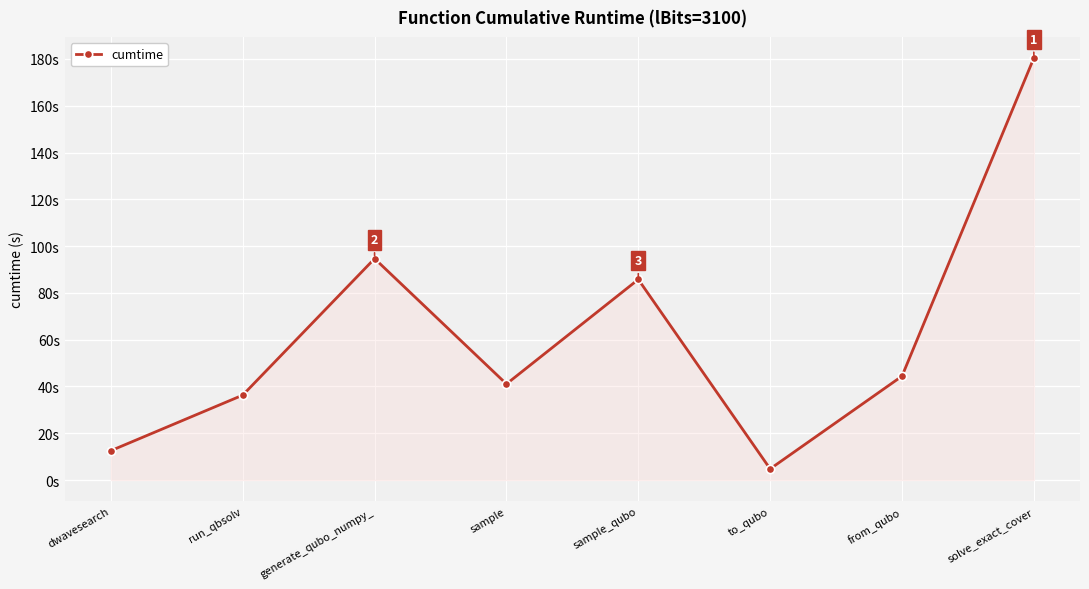

Is this an area chart (filled region under the line)?

Yes